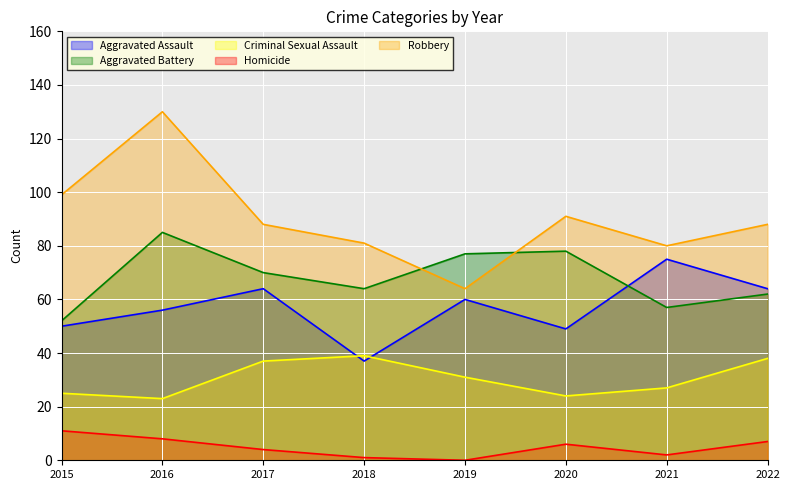

Reading right to left, transcribe all the data shown in this chart.

Aggravated Assault: 64	75	49	60	37	64	56	50
Aggravated Battery: 62	57	78	77	64	70	85	52
Criminal Sexual Assault: 38	27	24	31	39	37	23	25
Homicide: 7	2	6	0	1	4	8	11
Robbery: 88	80	91	64	81	88	130	99